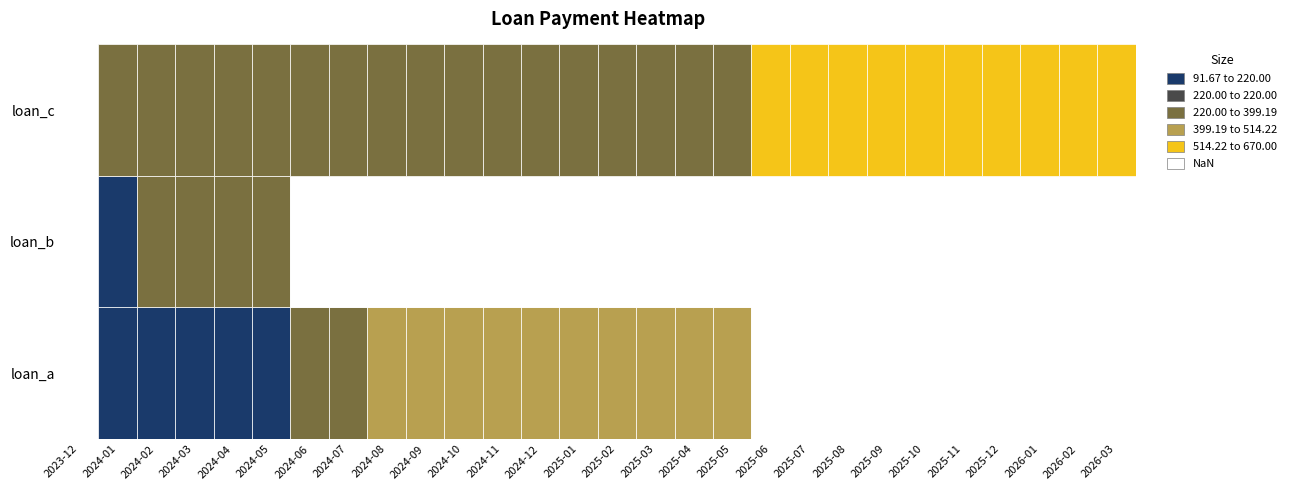

Reading right to left, transcribe all the data shown in this chart.

loan_a: 0.0	0.0	0.0	0.0	0.0	0.0	0.0	0.0	0.0	0.0	410.4	409.1	407.8	406.6	405.4	404.1	402.9	401.8	400.6	399.4	398.3	397.1	96.0	94.9	93.8	92.7	91.7	0.0
loan_b: 0.0	0.0	0.0	0.0	0.0	0.0	0.0	0.0	0.0	0.0	0.0	0.0	0.0	0.0	0.0	0.0	0.0	0.0	0.0	0.0	0.0	0.0	280.5	260.9	242.8	225.8	210.1	0.0
loan_c: 670.0	670.0	670.0	670.0	670.0	670.0	670.0	670.0	670.0	670.0	220.0	220.0	220.0	220.0	220.0	220.0	220.0	220.0	220.0	220.0	220.0	220.0	220.0	220.0	220.0	220.0	220.0	0.0